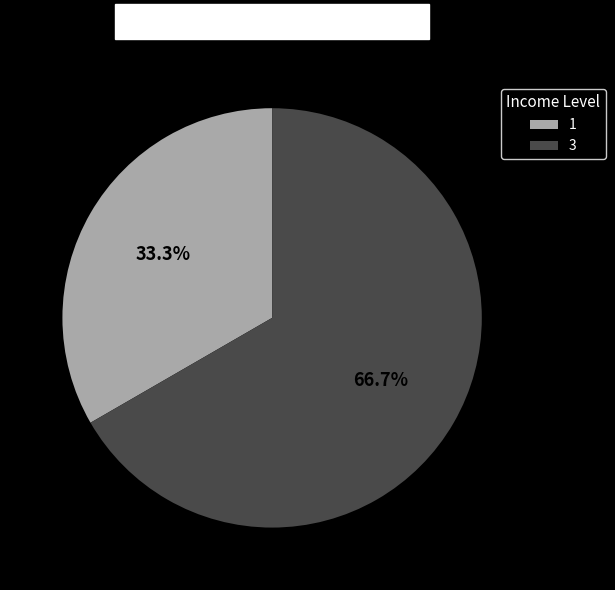

To the nearest percent, what is the difference between the 1 and 3 slice percentages?

33%